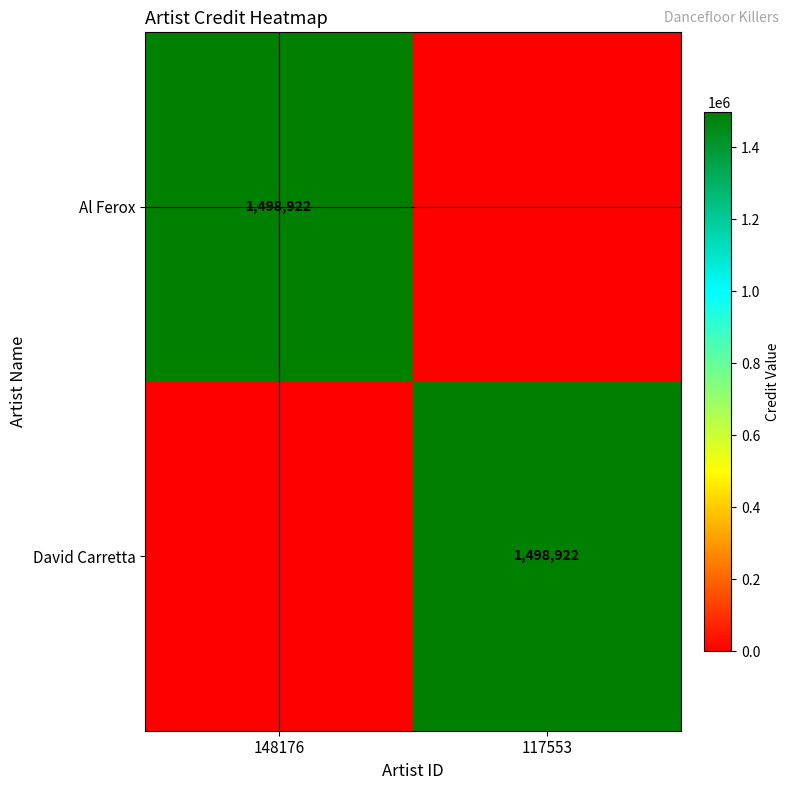

Which category has the lowest value in the David Carretta series?

148176